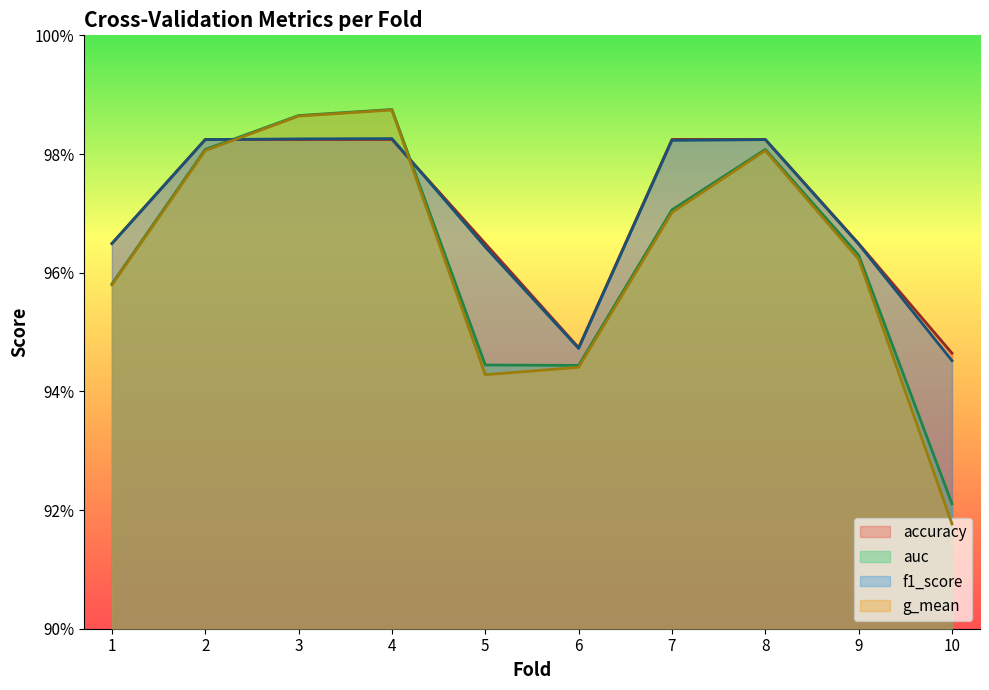

What is the value of the auc point at the 2nd from the left?

1.0